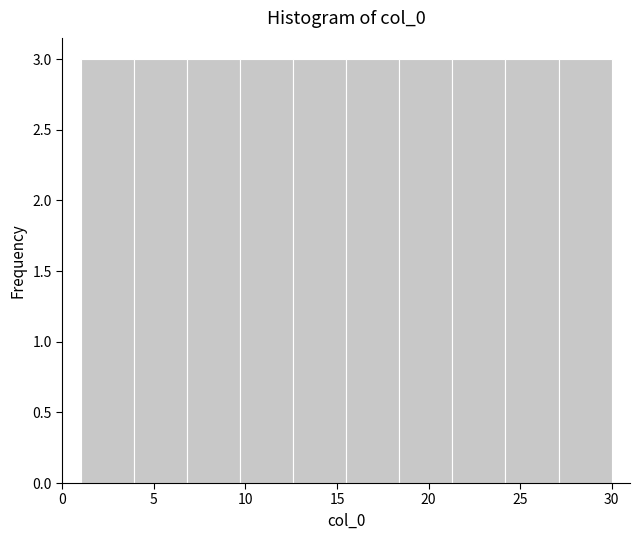

Reading left to right, list every bar in this chart as the range it spans on the x-axis followed by its height. Neither the bar edges nor the heights are printed on the chart, so give them approximately, as read against the axes.

1.0 to 3.9: 3
3.9 to 6.8: 3
6.8 to 9.7: 3
9.7 to 12.6: 3
12.6 to 15.5: 3
15.5 to 18.4: 3
18.4 to 21.3: 3
21.3 to 24.2: 3
24.2 to 27.1: 3
27.1 to 30.0: 3